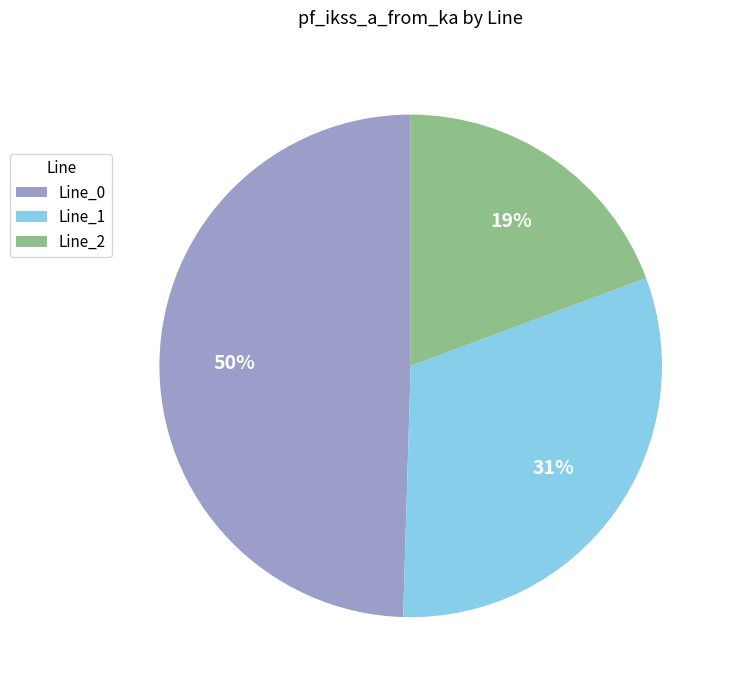

Combined, do Line_0 and Line_2 account for over 50%?

Yes